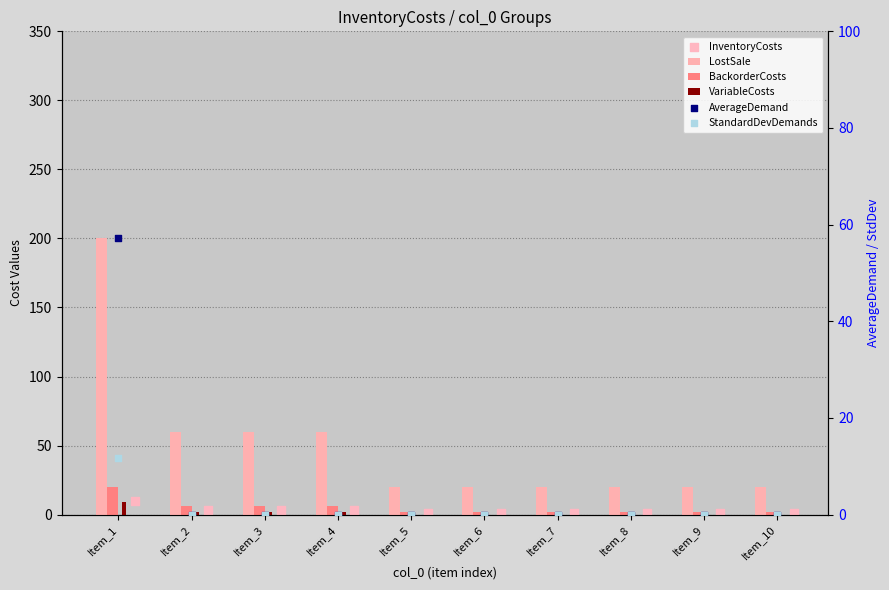

Is the value of BackorderCosts at Item_7 greater than the value of AverageDemand at Item_2?

Yes